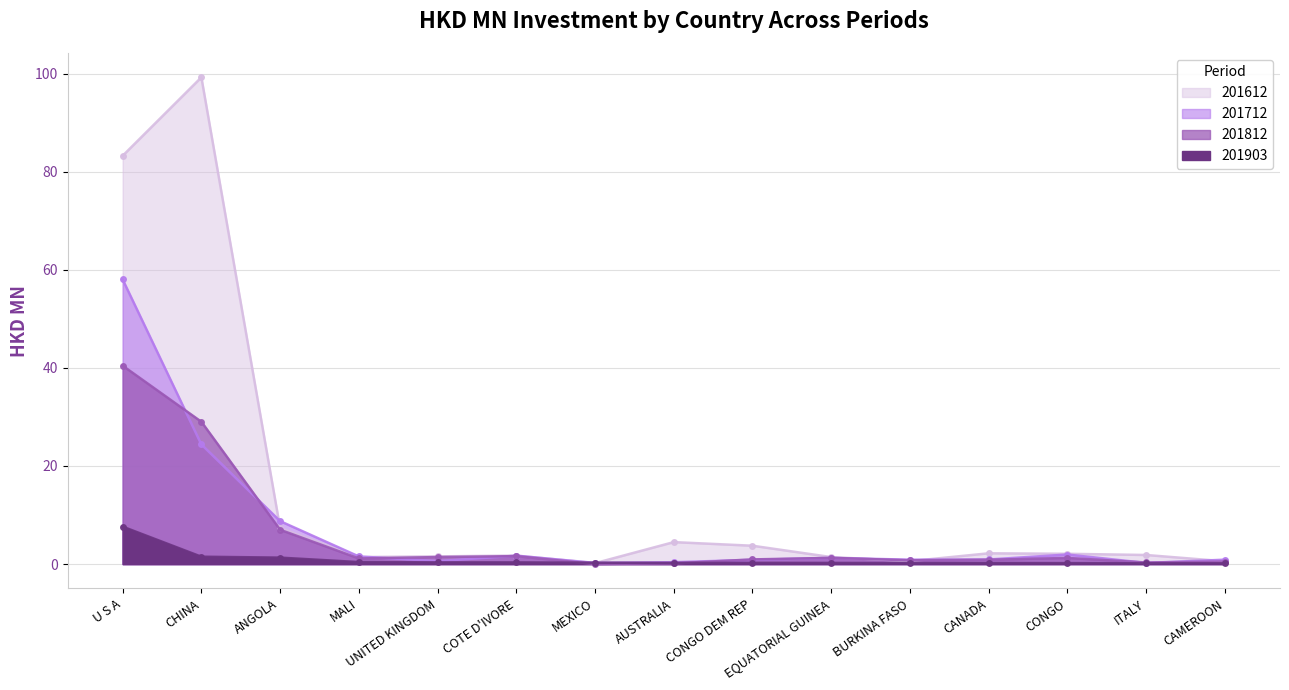

Rank the series by their maximum value, from highest to lowest.

201612, 201712, 201812, 201903